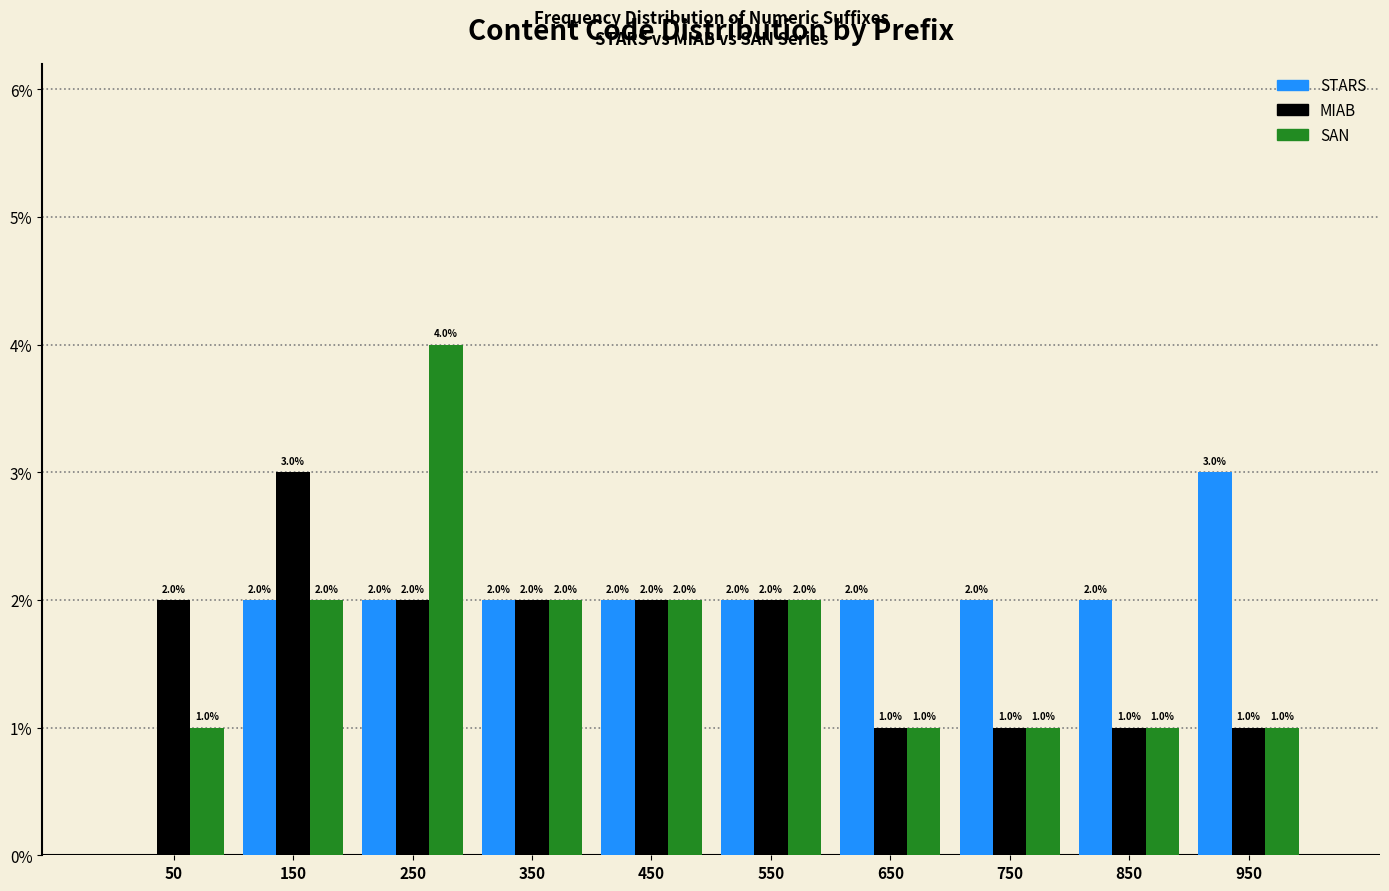

In the MIAB series, which range on the x-axis has the tallest bar?

100 to 200